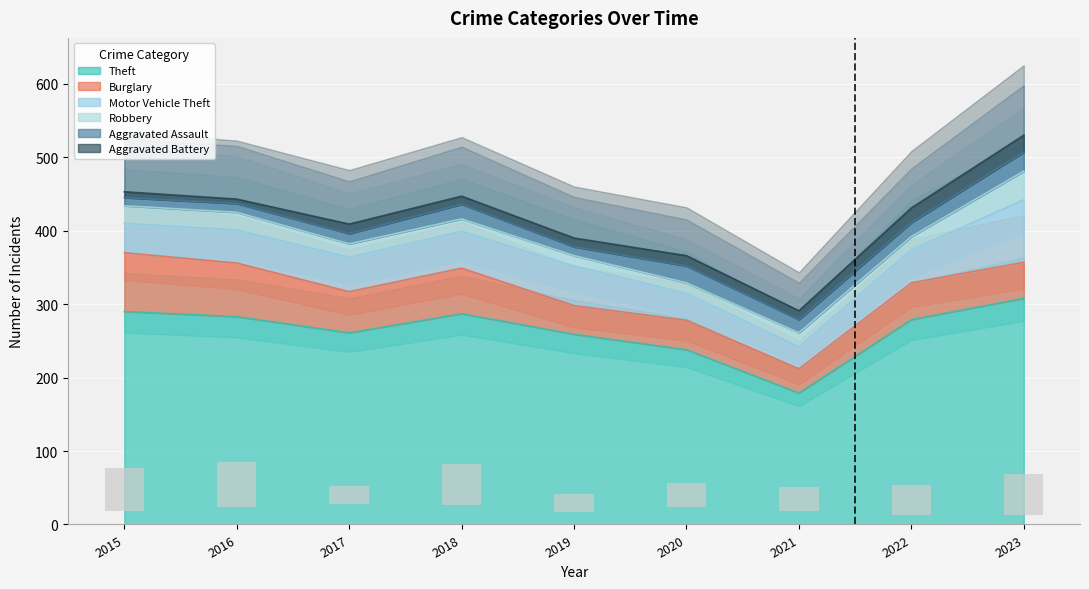

Rank the series at 2017 from lowest to highest value.

Aggravated Battery, Aggravated Assault, Robbery, Motor Vehicle Theft, Burglary, Theft